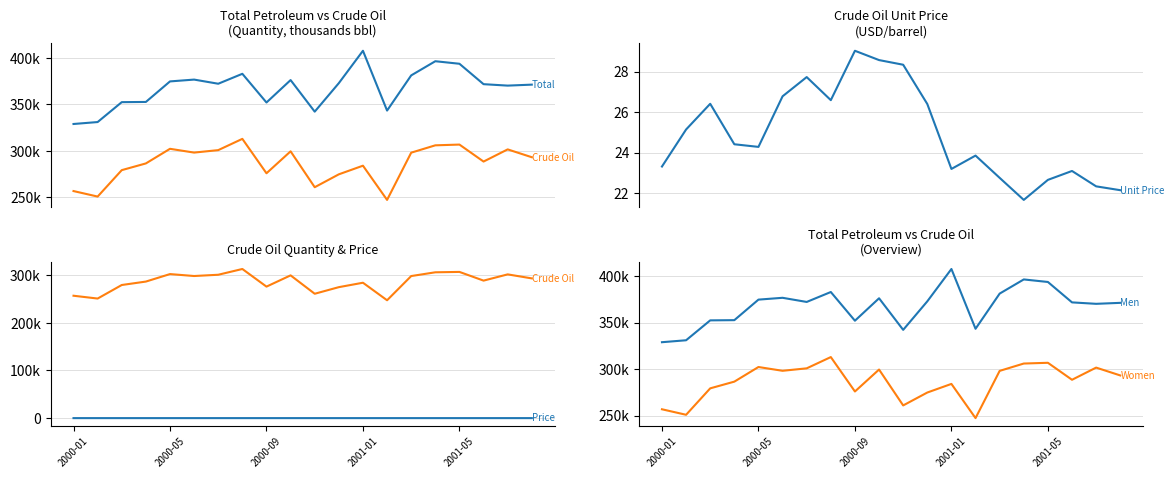

True or false: Unit Price (Crude Oil) has more than 0 points higher than both neighbors.

True